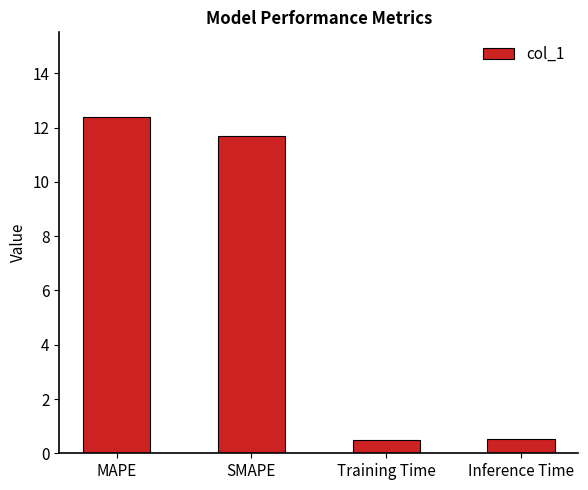

What is the sum of all values?

25.1